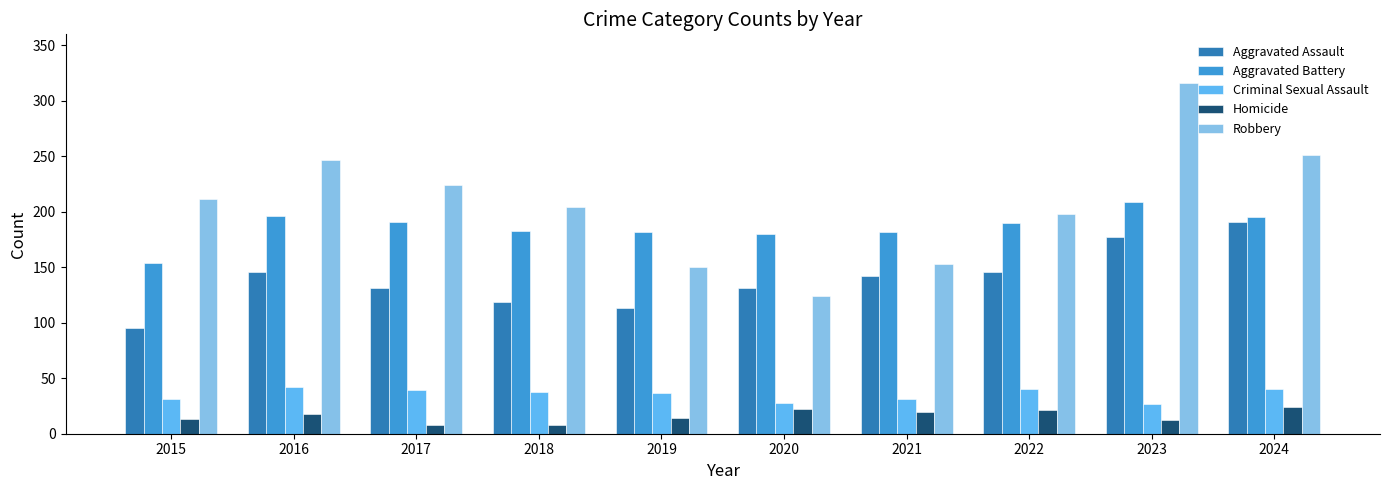

What is the spread (max minus min) of values at 2021?

162